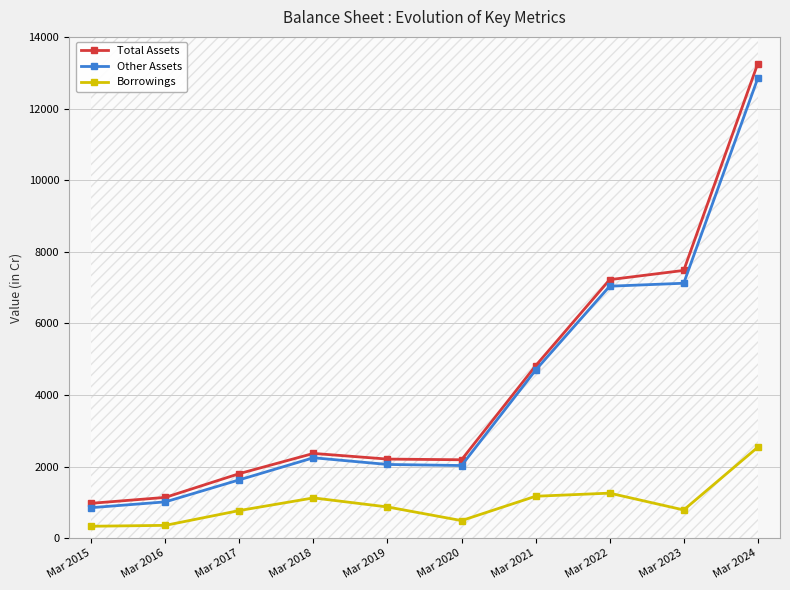

True or false: Borrowings and Total Assets intersect in this chart.

False